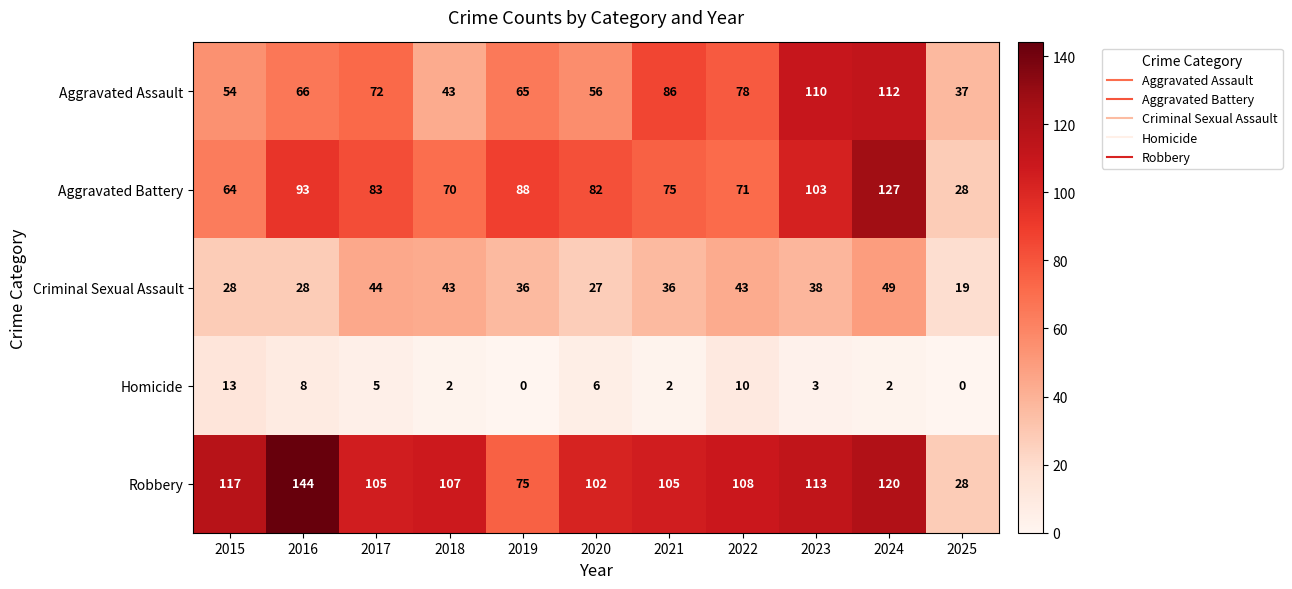

What is the average value of the Criminal Sexual Assault series?

36